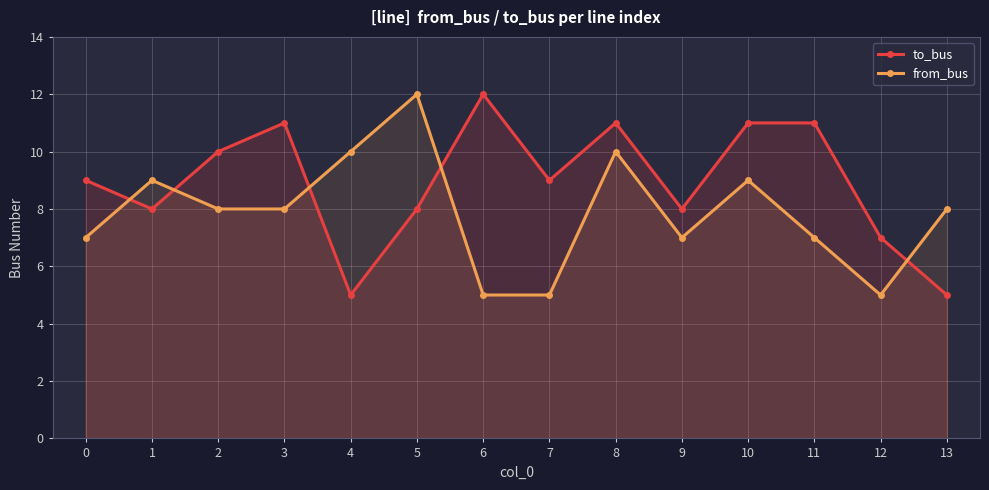

Reading left to right, extract all data points from this chart.

to_bus: 9	8	10	11	5	8	12	9	11	8	11	11	7	5
from_bus: 7	9	8	8	10	12	5	5	10	7	9	7	5	8